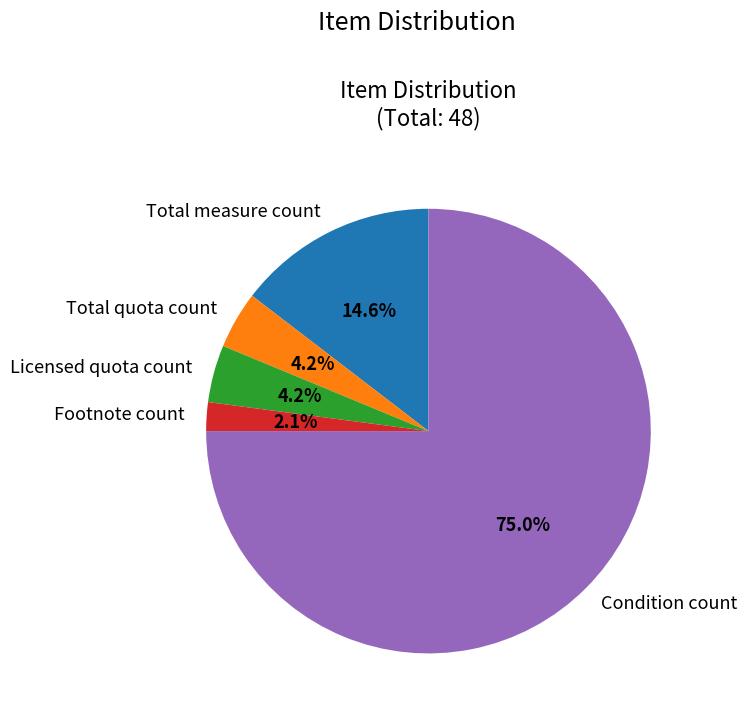

What portion of the pie excludes Total quota count?

95.8%